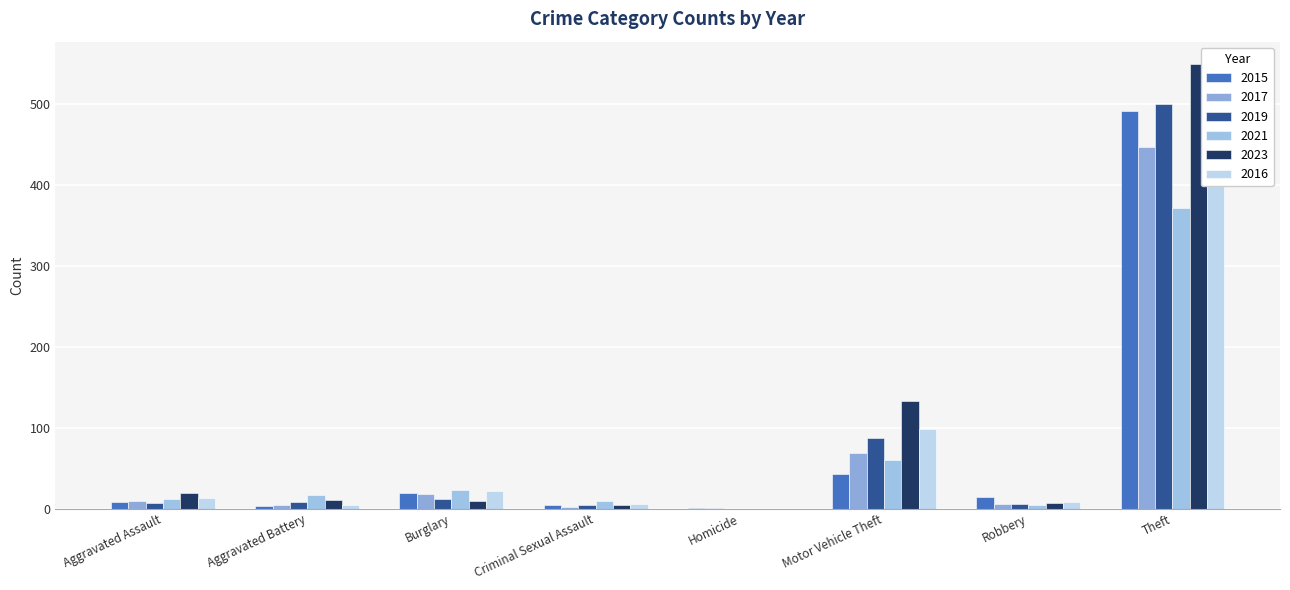

Which category has the lowest value across all series?

Homicide